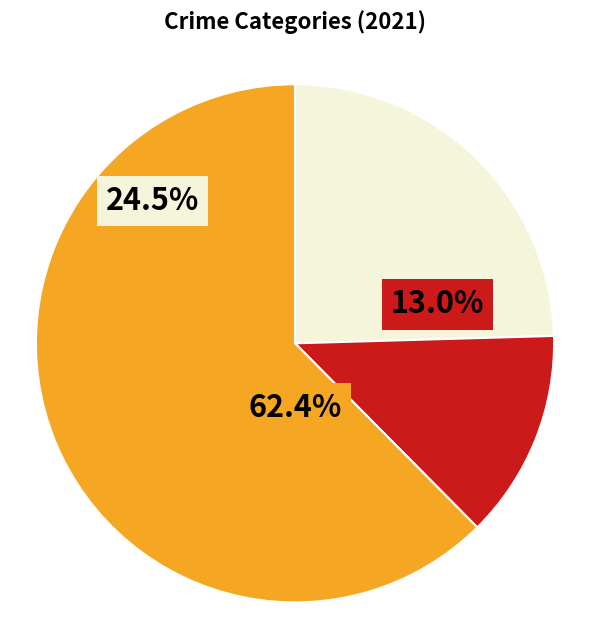

The Theft slice represents 48% of the pie. True or false?

False